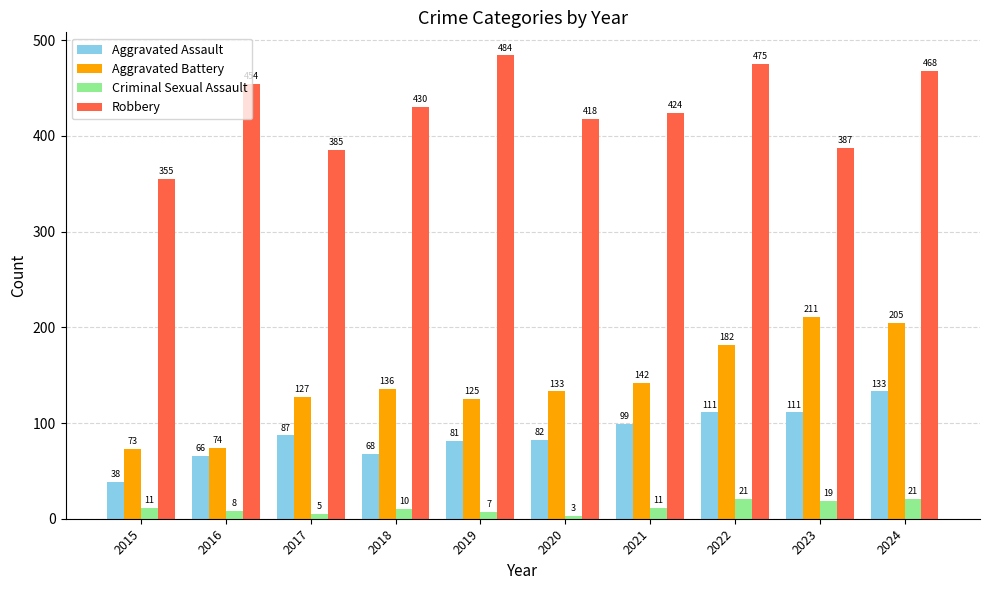

What is the difference between the highest and lowest values at 2022?

454